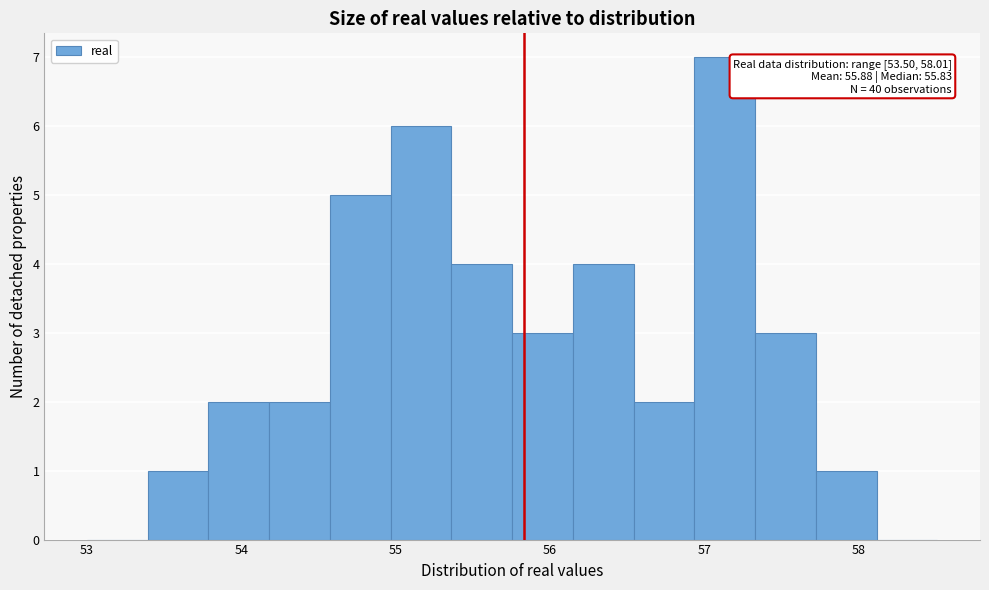

Around what value on the x-axis is the tallest bar? Give the approximate position of its centre, as read against the axis.

57.1